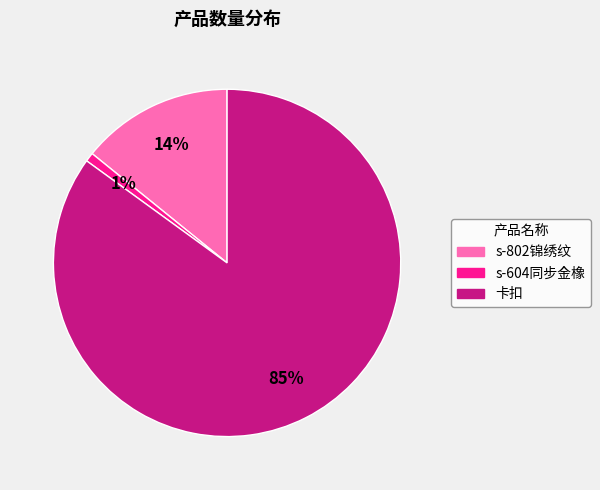

True or false: 卡扣 accounts for 72% of the total.

False